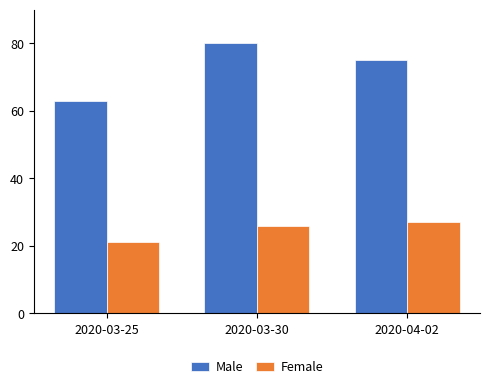

What is the difference between the Male values at 2020-03-25 and 2020-03-30?

17